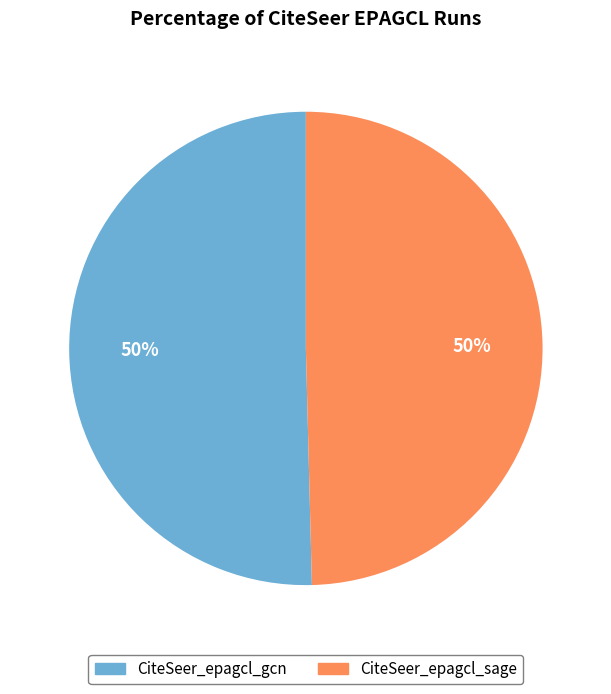

To the nearest percent, what portion does CiteSeer_epagcl_sage represent?

50%